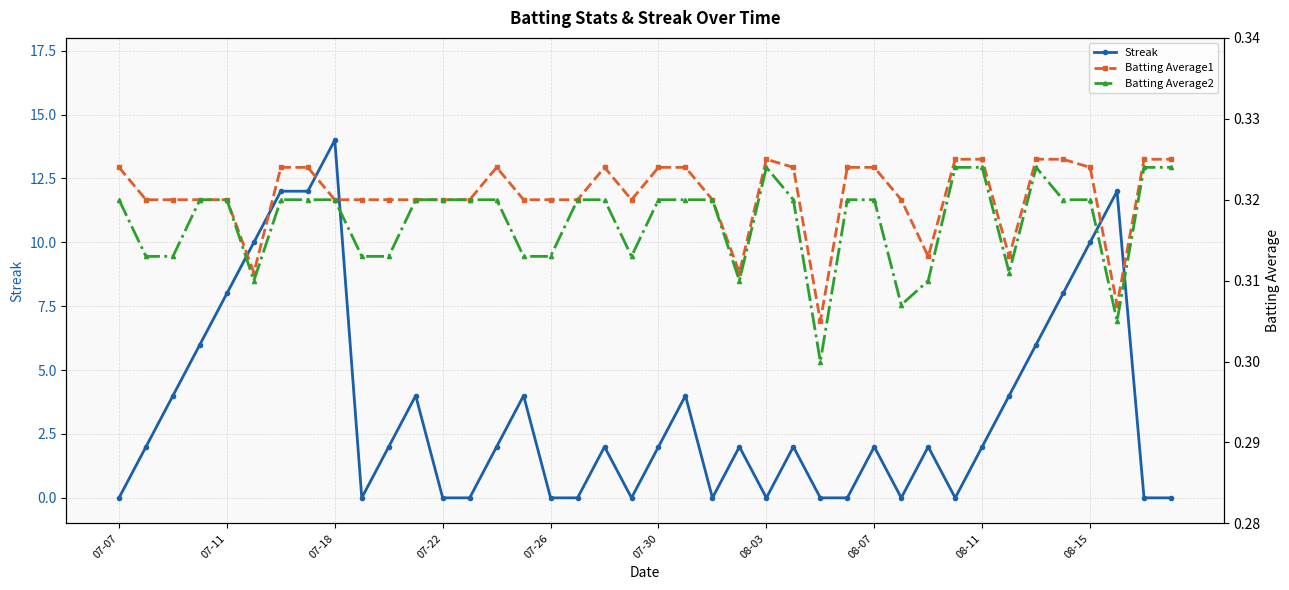

Reading left to right, what are all the values shown in this chart?

Streak: 0.0	2.0	4.0	6.0	8.0	10.0	12.0	12.0	14.0	0.0	2.0	4.0	0.0	0.0	2.0	4.0	0.0	0.0	2.0	0.0	2.0	4.0	0.0	2.0	0.0	2.0	0.0	0.0	2.0	0.0	2.0	0.0	2.0	4.0	6.0	8.0	10.0	12.0	0.0	0.0
Batting Average1: 0.3	0.3	0.3	0.3	0.3	0.3	0.3	0.3	0.3	0.3	0.3	0.3	0.3	0.3	0.3	0.3	0.3	0.3	0.3	0.3	0.3	0.3	0.3	0.3	0.3	0.3	0.3	0.3	0.3	0.3	0.3	0.3	0.3	0.3	0.3	0.3	0.3	0.3	0.3	0.3
Batting Average2: 0.3	0.3	0.3	0.3	0.3	0.3	0.3	0.3	0.3	0.3	0.3	0.3	0.3	0.3	0.3	0.3	0.3	0.3	0.3	0.3	0.3	0.3	0.3	0.3	0.3	0.3	0.3	0.3	0.3	0.3	0.3	0.3	0.3	0.3	0.3	0.3	0.3	0.3	0.3	0.3